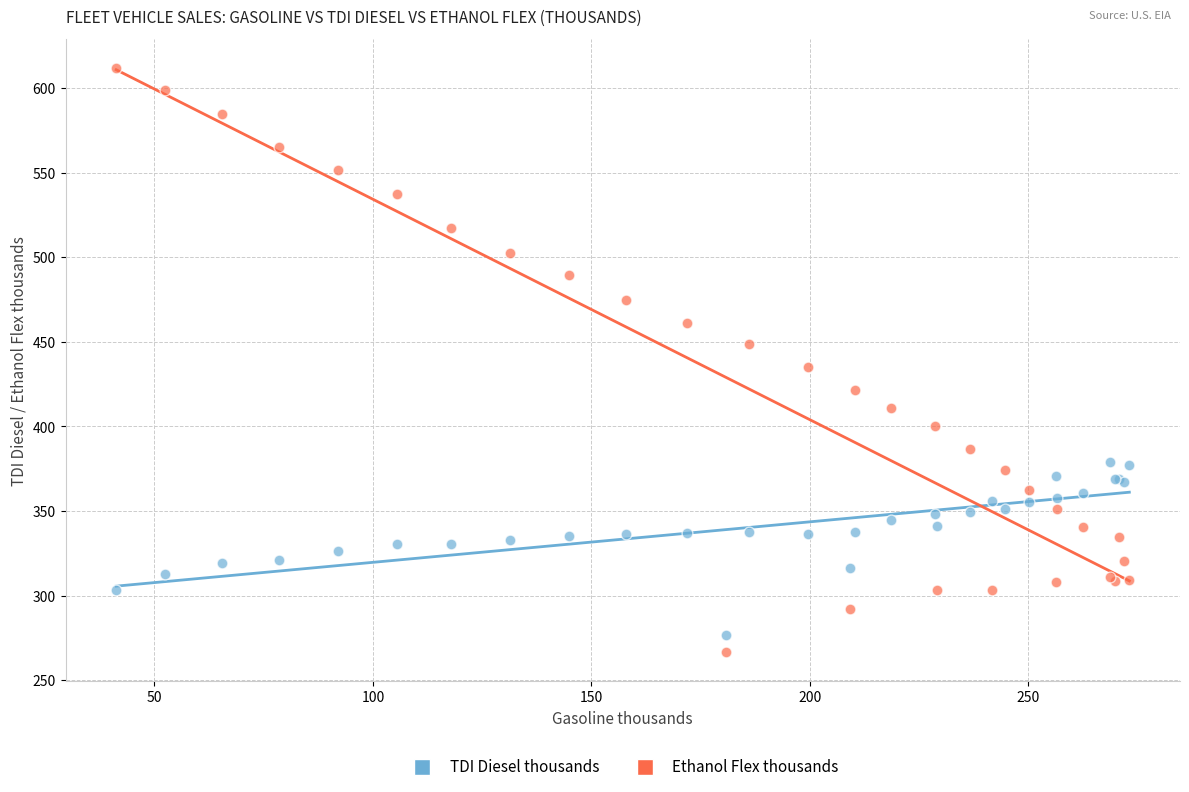

Which series has the widest spread of Y values?

Ethanol Flex thousands